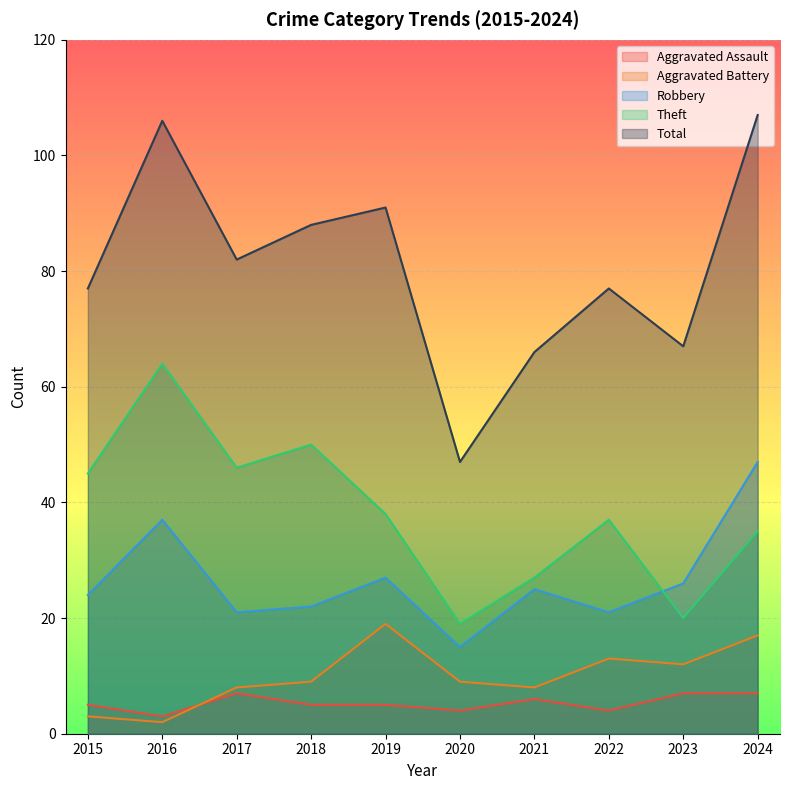

What is the minimum value shown in the chart?

2